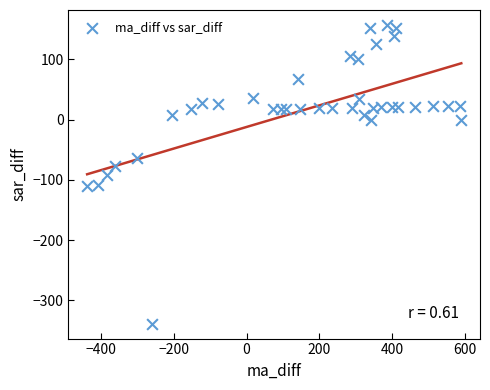

What is the range of X values (max minus min)?

1026.3